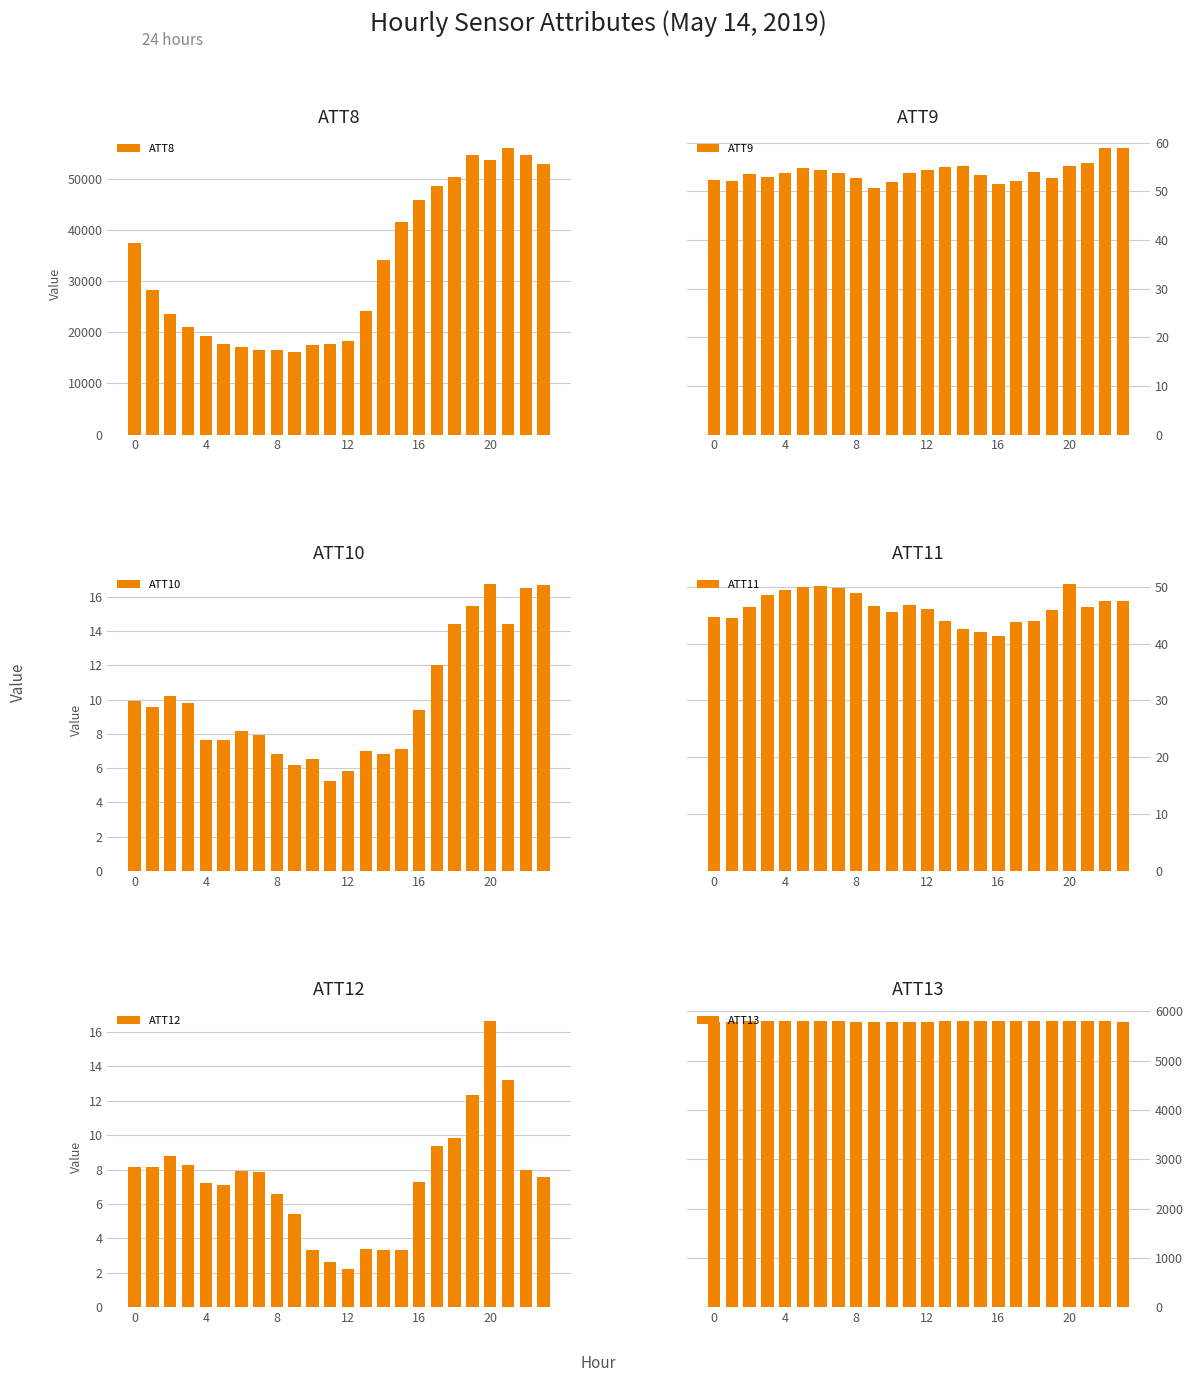

Is the value of ATT8 at 7 greater than the value of ATT13 at 21?

Yes